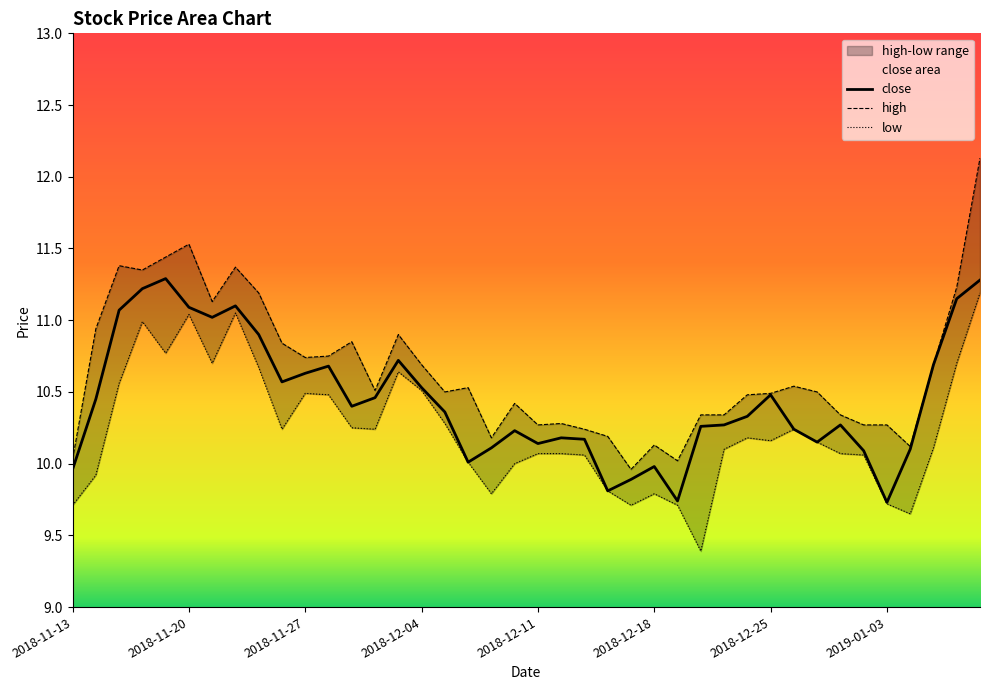

Which series changed the most between 2018-12-12 and 2018-12-17?

low